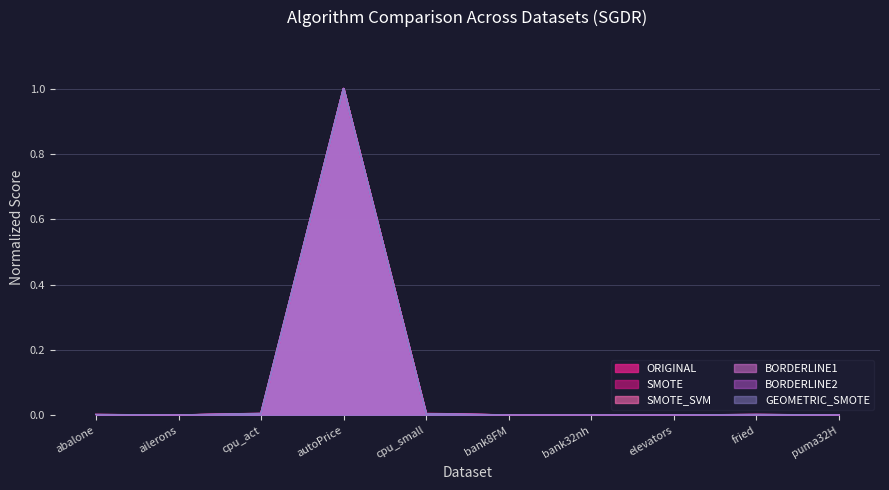

What is the average value of the GEOMETRIC_SMOTE series?

0.1